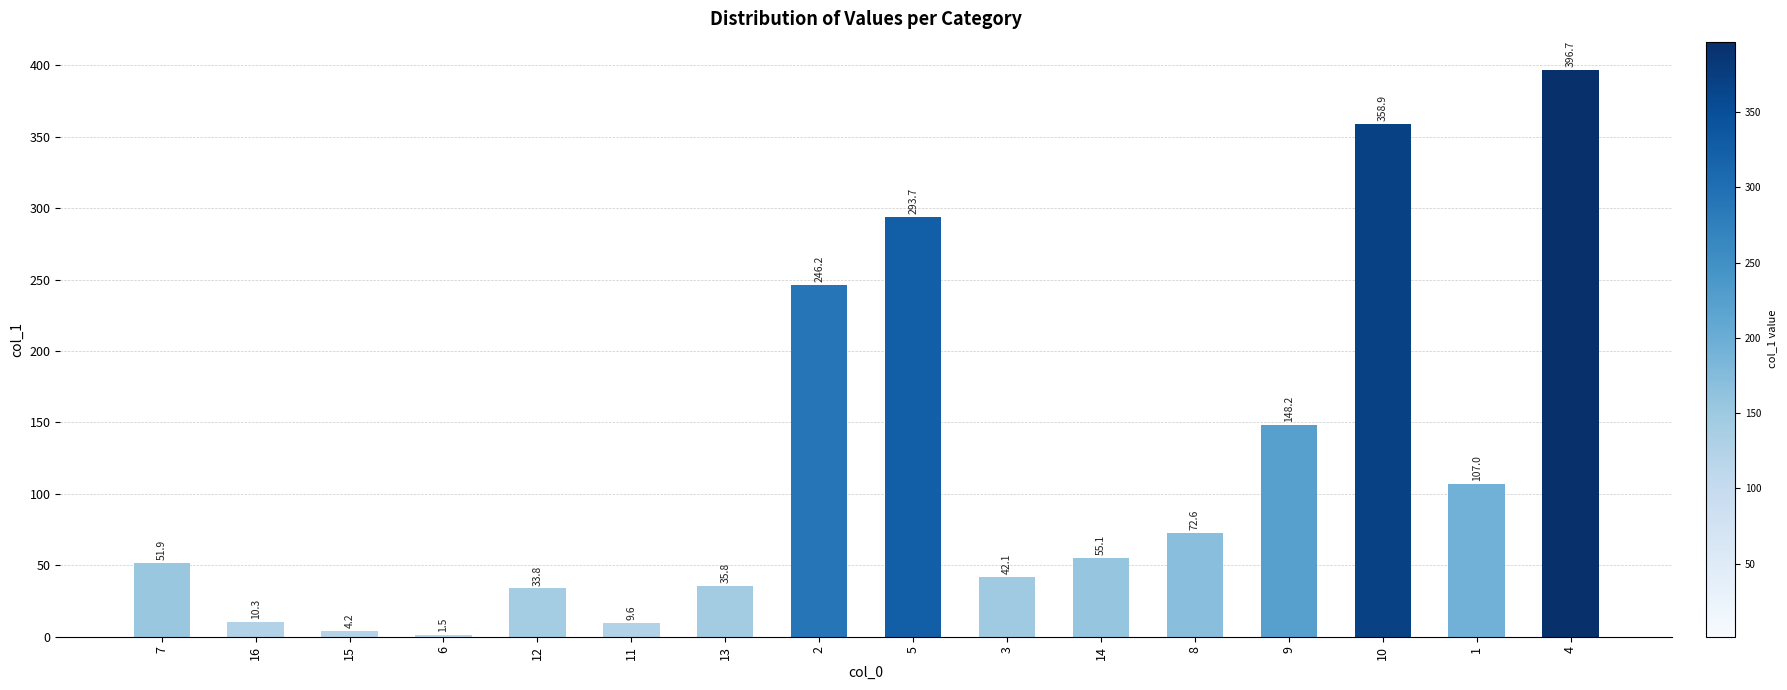

What is the difference between the maximum and minimum values?

395.2